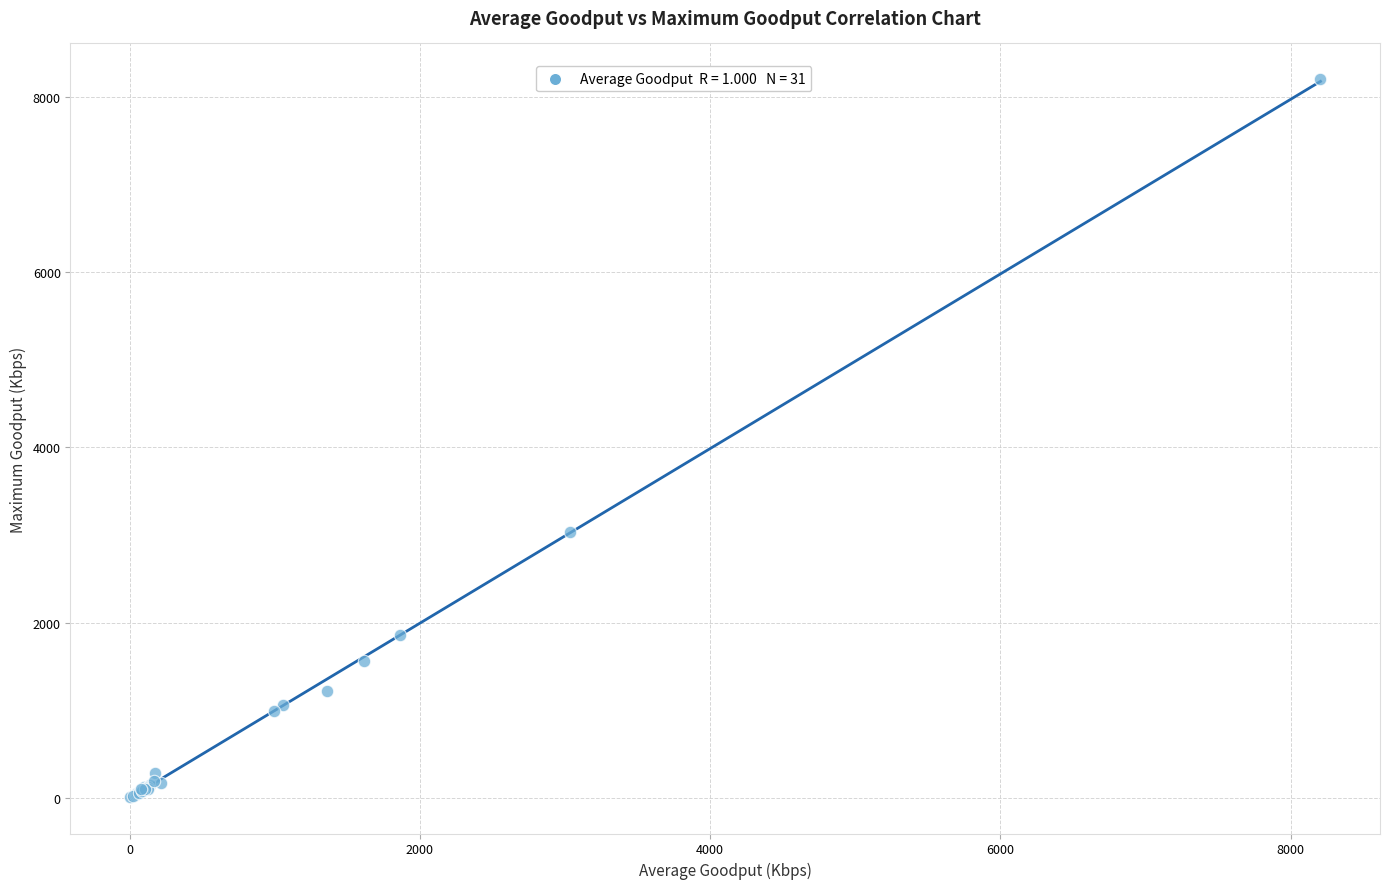

What Y value in the scatter plot is closest to 4104?

3037.0